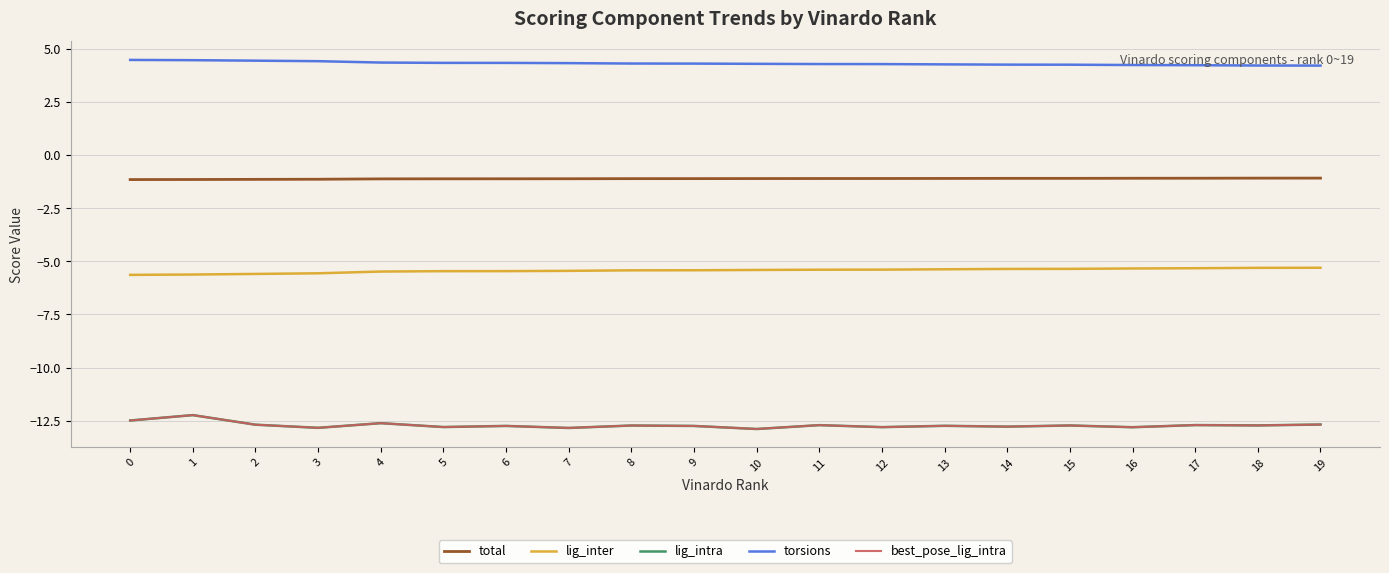

Does the chart have visible grid lines?

Yes